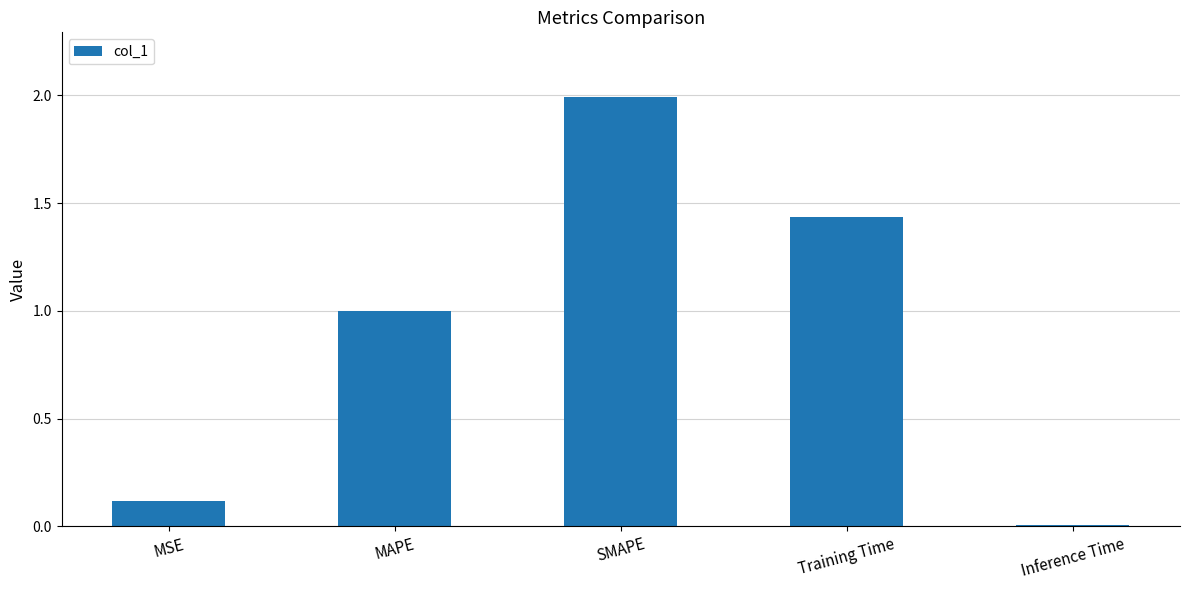

How many categories are shown in the chart?

5